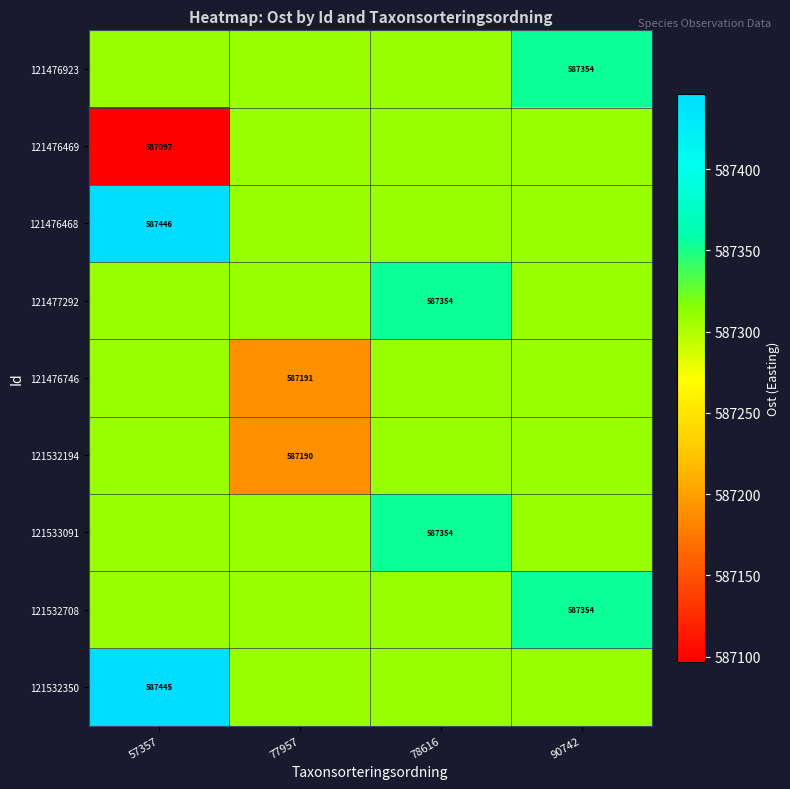

Between 57357 and 78616, which is larger?

57357